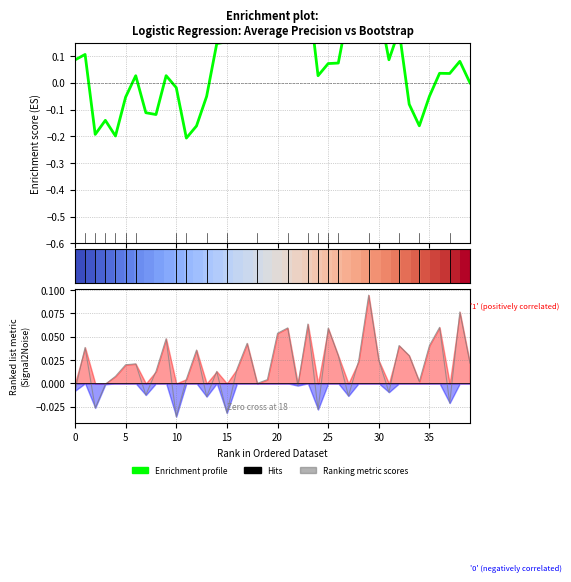

Which has a higher value, 29 or 5?

29